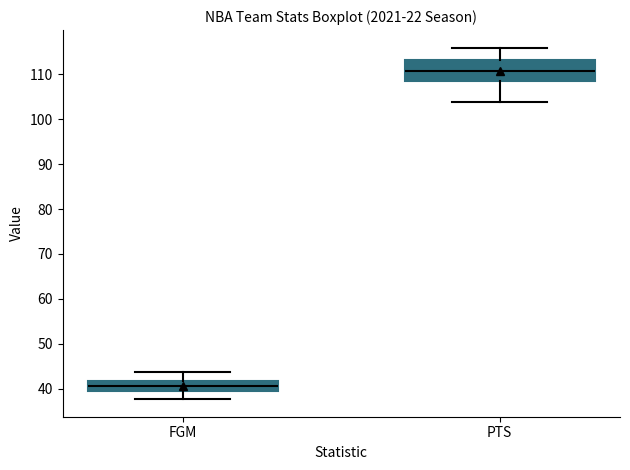

Where does the median line of the box for FGM sit on the y-axis? The values are not printed on the chart, so give them approximately, as read against the axis.

41